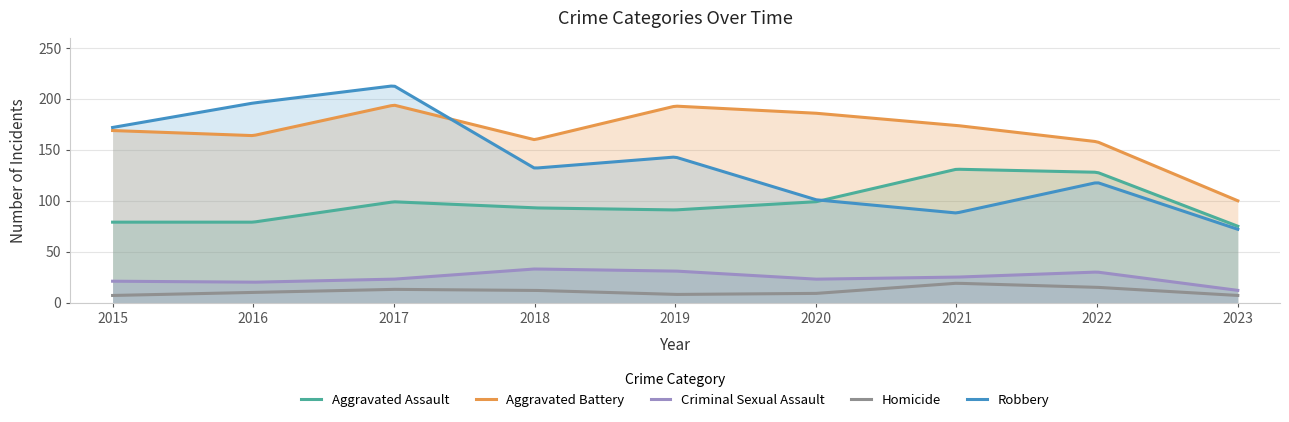

True or false: Homicide and Aggravated Assault intersect in this chart.

False